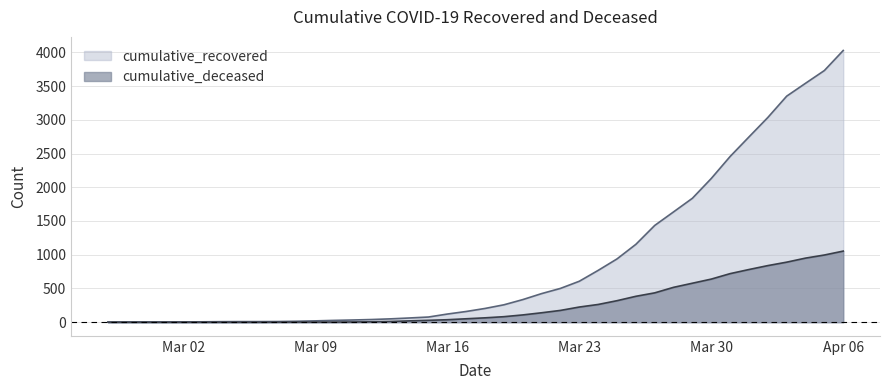

At which category is the sum across all series the highest?

Apr 06